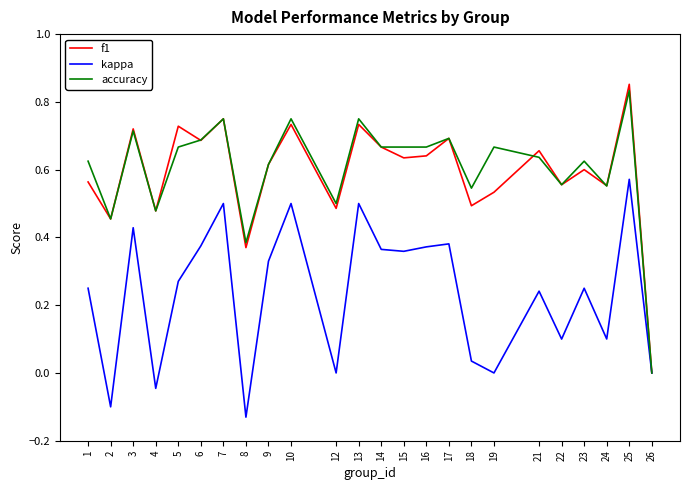

How many categories are shown in the chart?

24